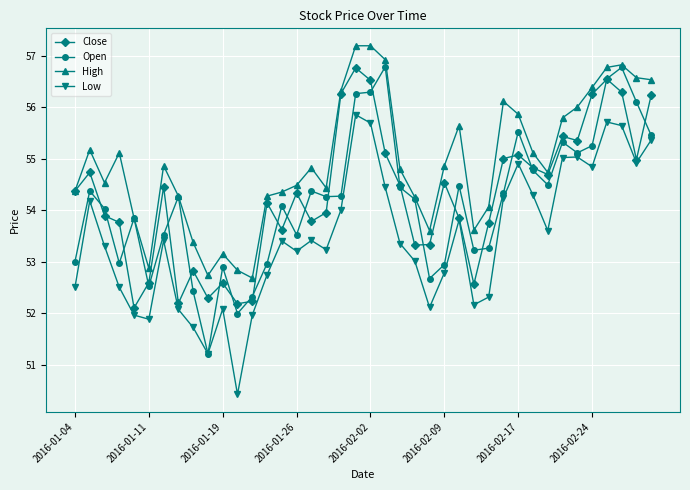

True or false: High and Low cross at least once.

False